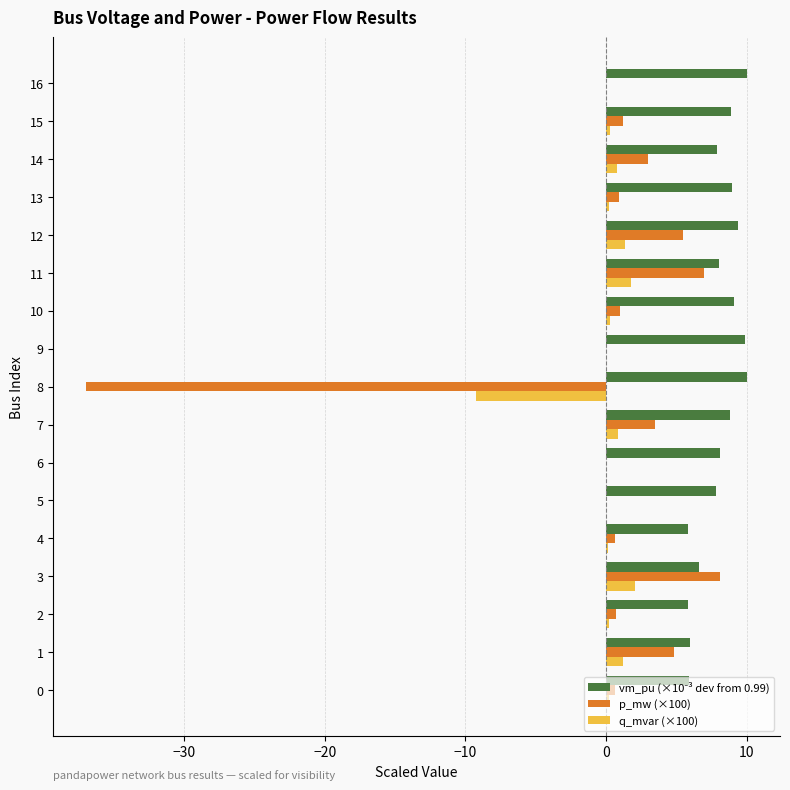

Is it true that p_mw (×100) equals 5.4 at 12?

True